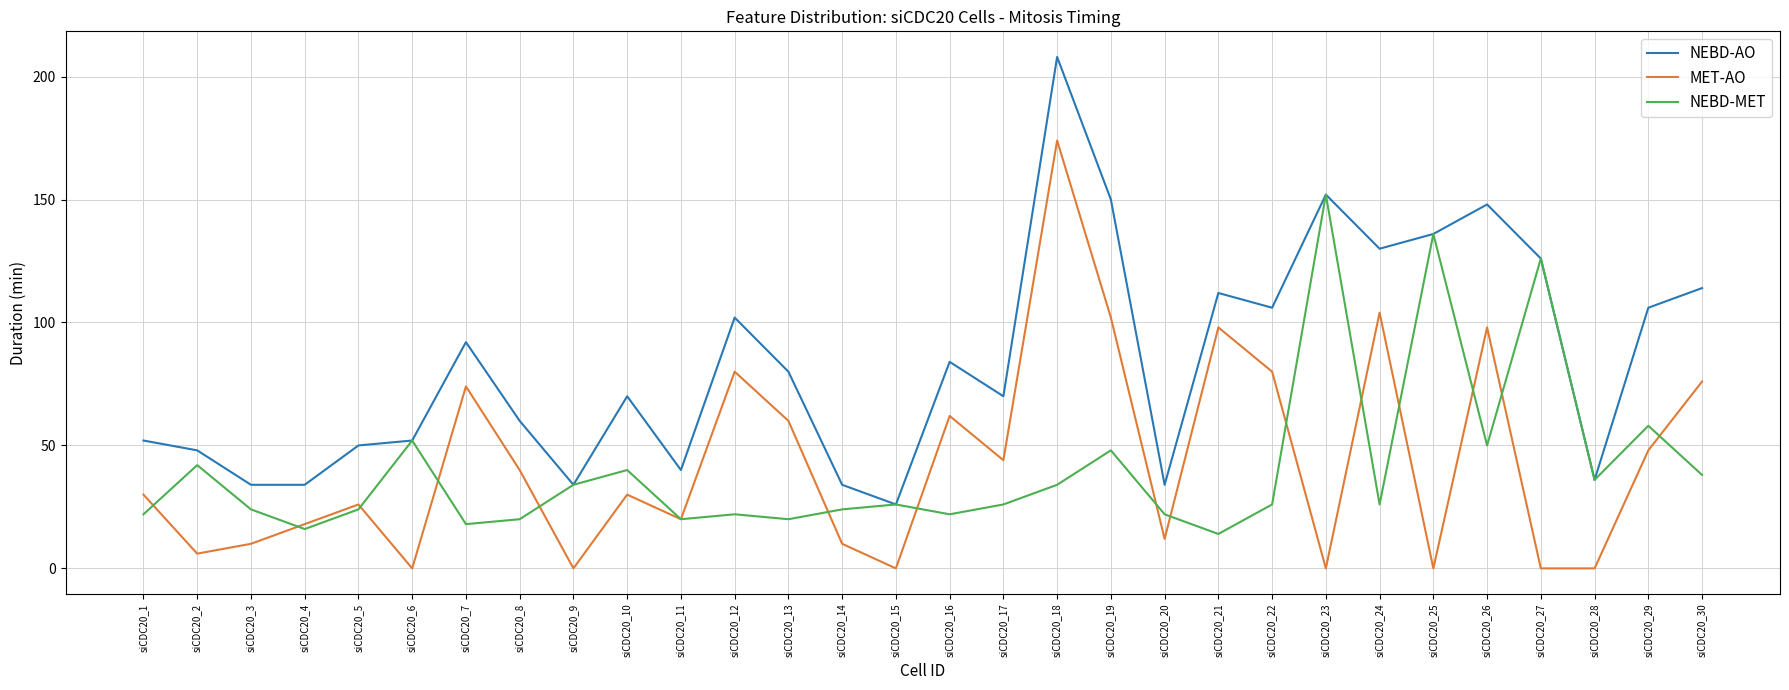

True or false: NEBD-AO and MET-AO cross at least once.

False